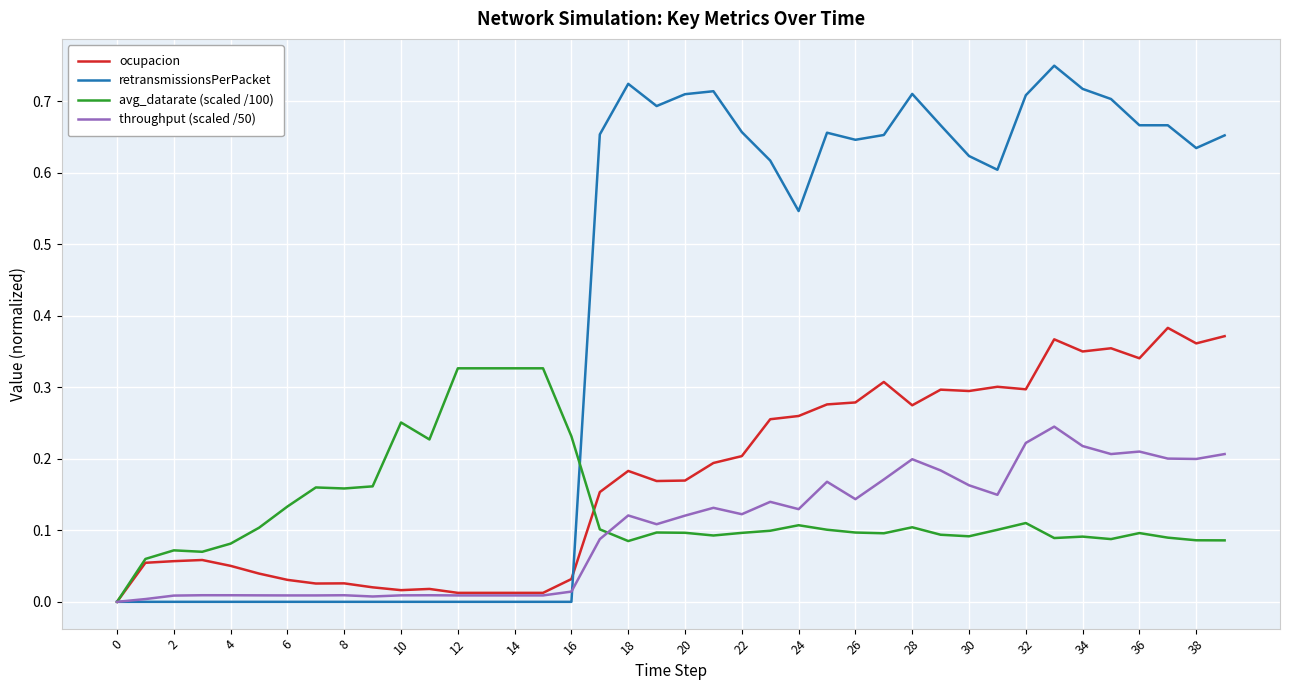

List the series in order of their peak value, highest first.

retransmissionsPerPacket, ocupacion, avg_datarate (scaled /100), throughput (scaled /50)